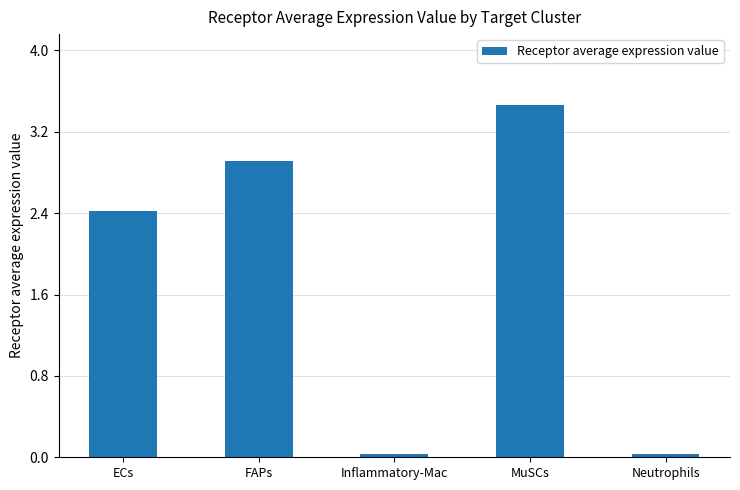

What is the label of the 5th bar from the left?

Neutrophils